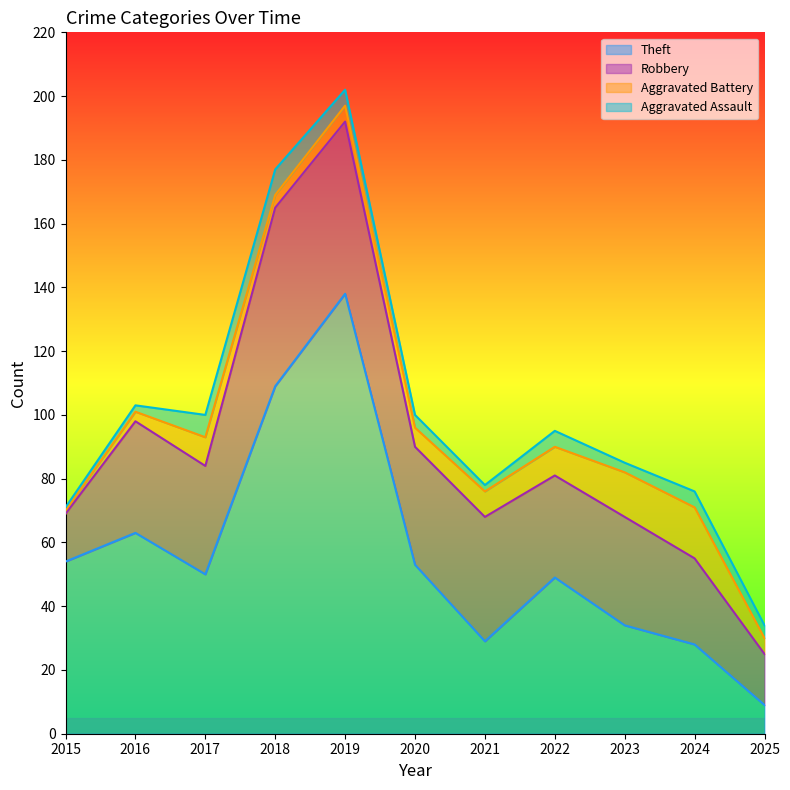

Reading left to right, extract all data points from this chart.

Theft: 2015=54	2016=63	2017=50	2018=109	2019=138	2020=53	2021=29	2022=49	2023=34	2024=28	2025=9
Robbery: 2015=15	2016=35	2017=34	2018=56	2019=54	2020=37	2021=39	2022=32	2023=34	2024=27	2025=16
Aggravated Battery: 2015=1	2016=3	2017=9	2018=4	2019=5	2020=6	2021=8	2022=9	2023=14	2024=16	2025=5
Aggravated Assault: 2015=1	2016=2	2017=7	2018=8	2019=5	2020=4	2021=2	2022=5	2023=3	2024=5	2025=4